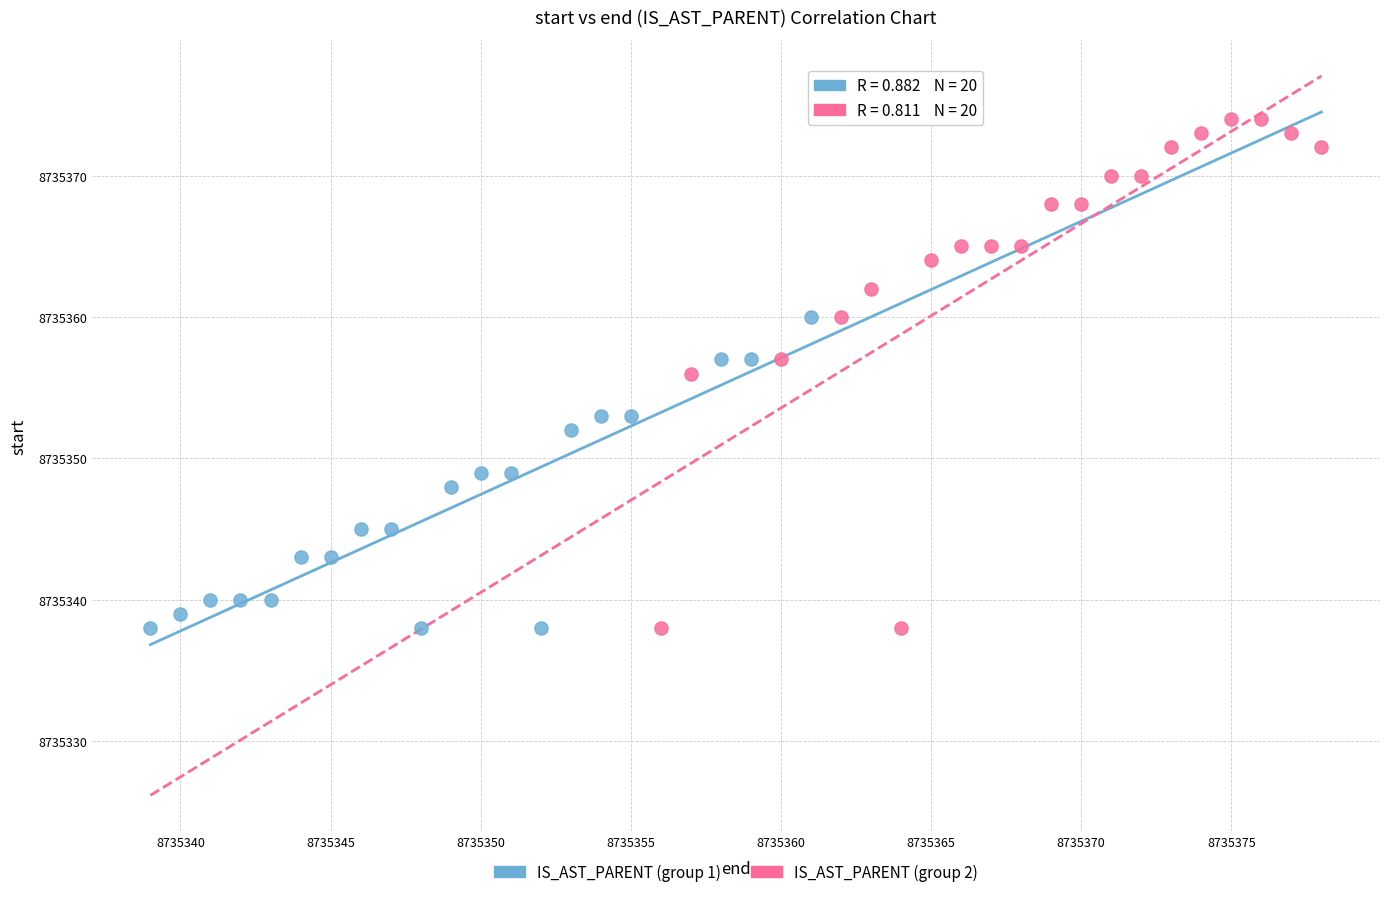

Which series reaches the maximum Y coordinate?

IS_AST_PARENT (group 2)